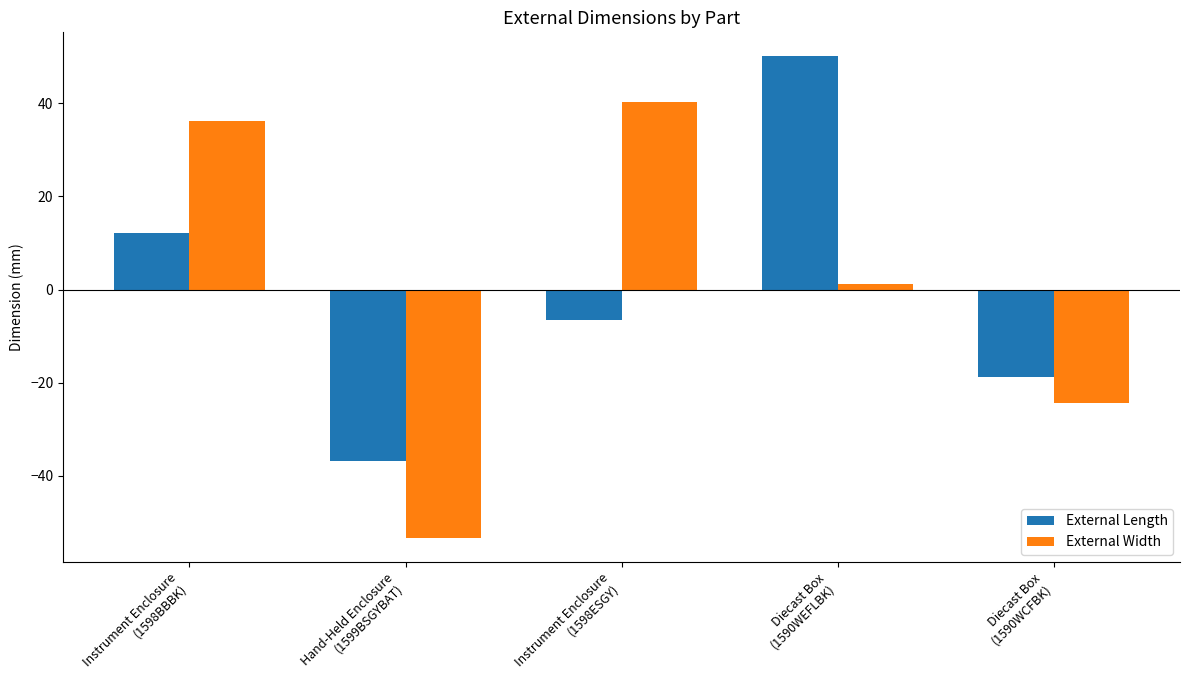

Does the chart contain any negative values?

Yes